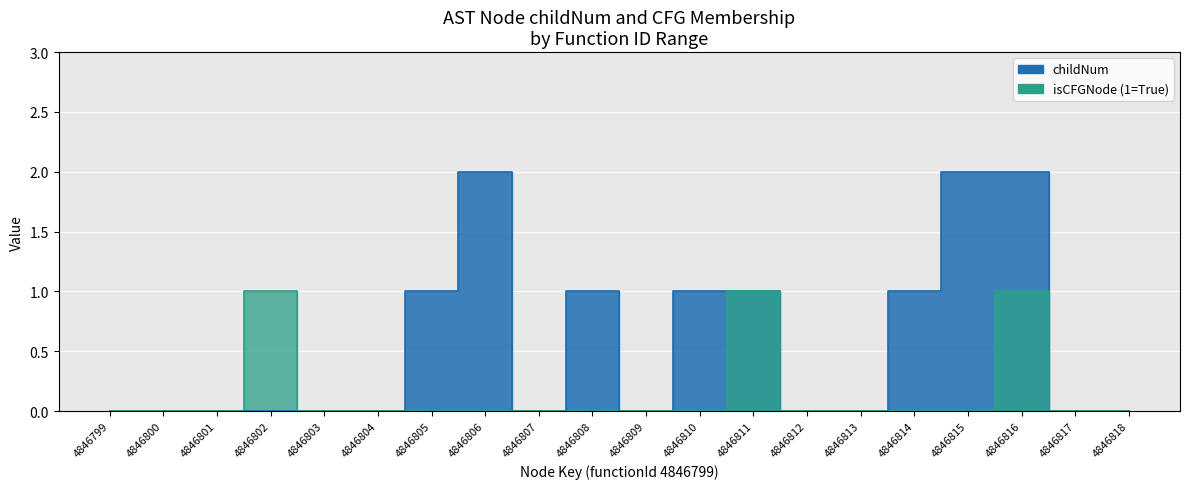

Which category has the highest value across all series?

4846806